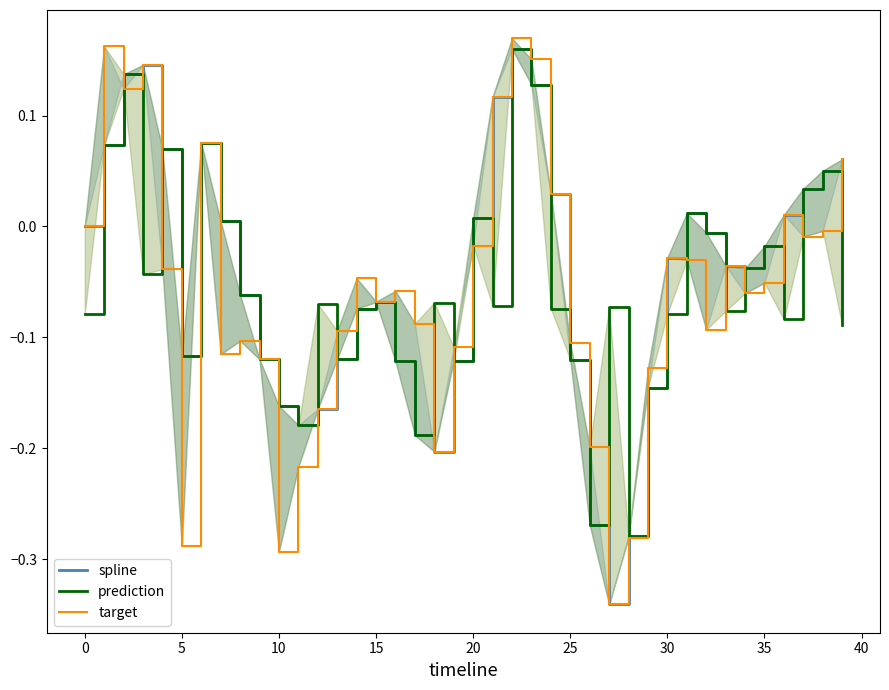

Does the chart have visible grid lines?

No